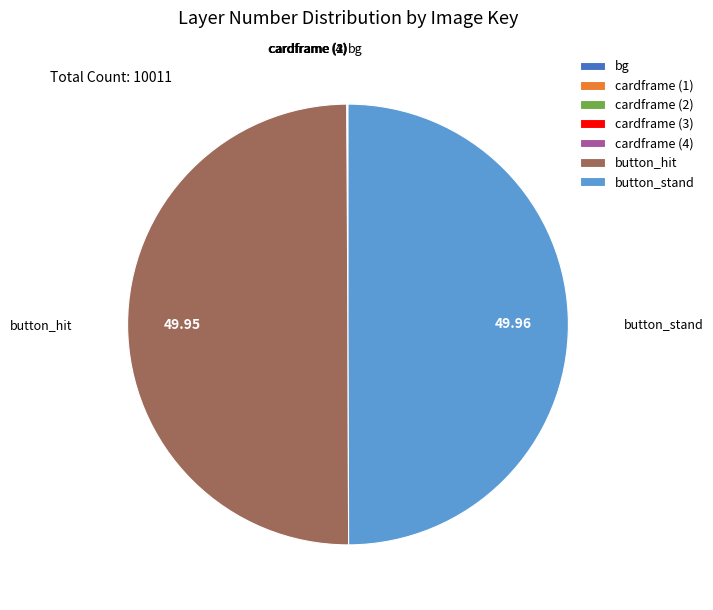

Which slice is the smallest?

bg